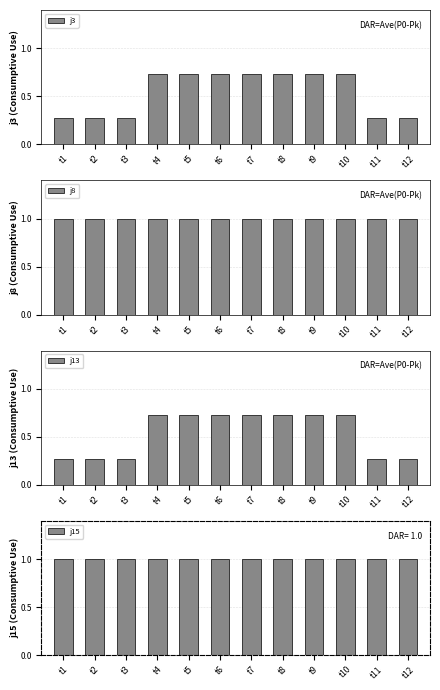

Rank the categories by j15 value from lowest to highest.

t1, t2, t3, t4, t5, t6, t7, t8, t9, t10, t11, t12